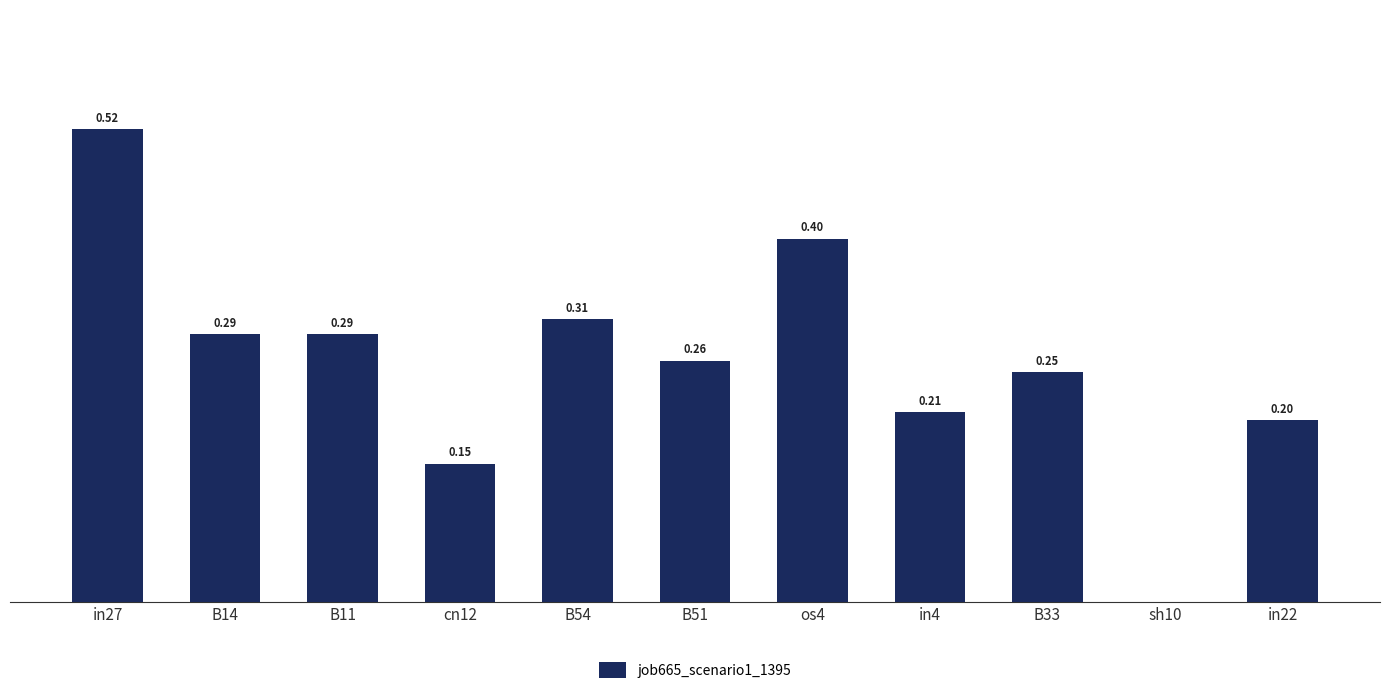

What position from the left is in27?

1